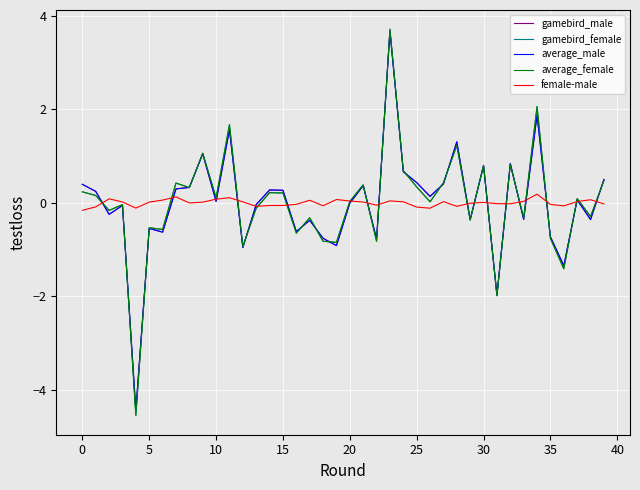

Which series has the widest spread of values?

gamebird_female